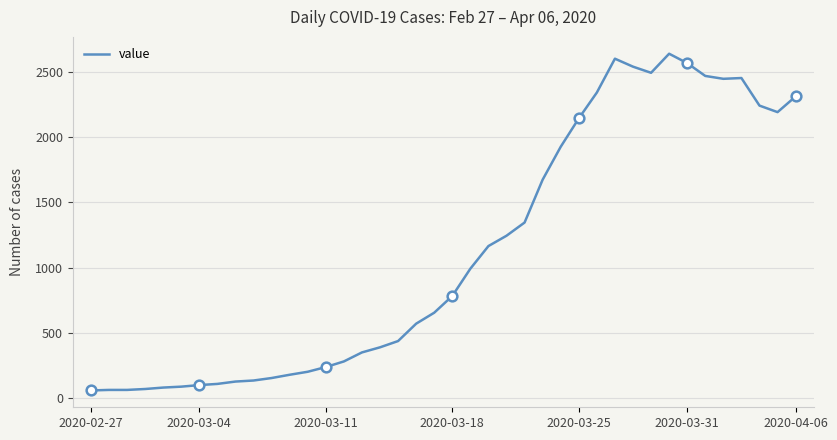

How many distinct data groups are displayed?

1